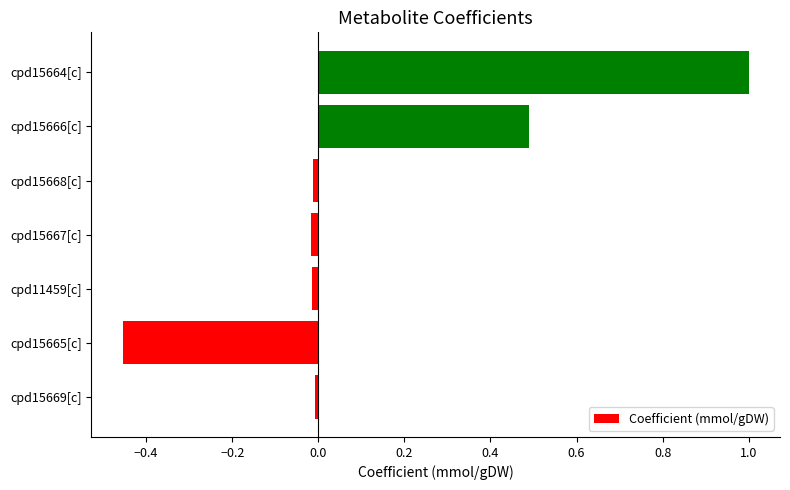

What is the sum of all values?

1.0